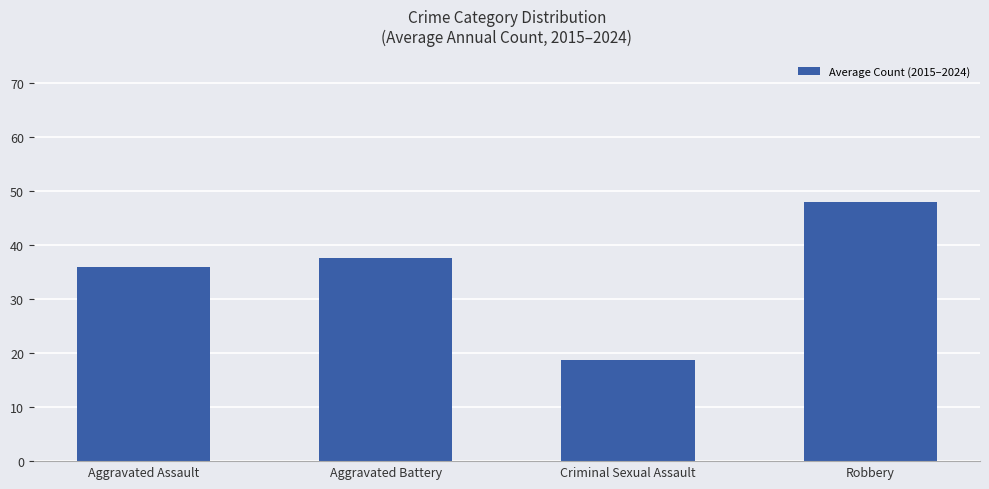

What is the value of the 2nd bar from the left?

37.5